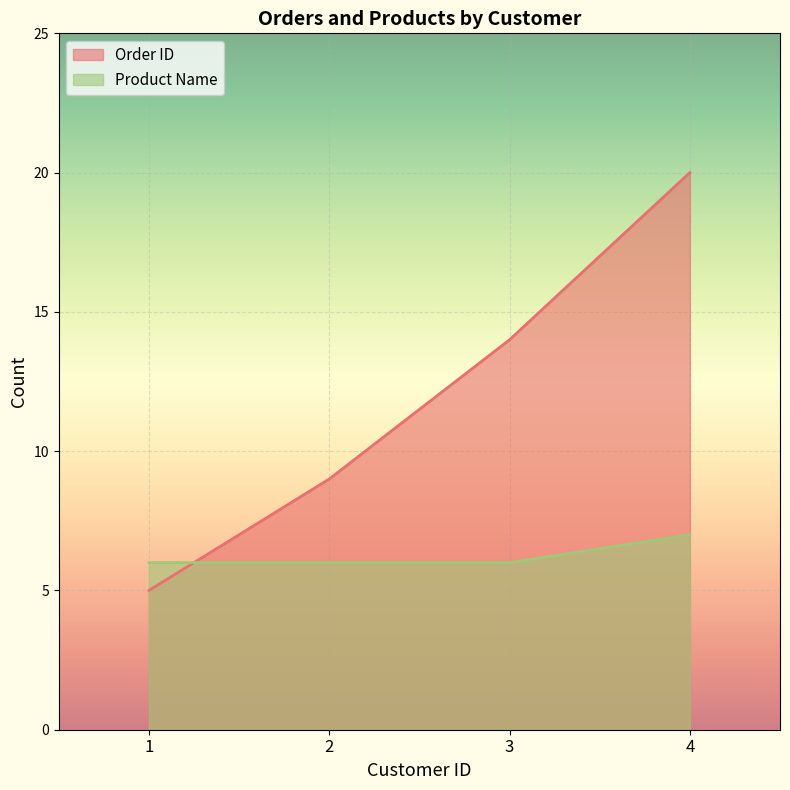

What value does the Order ID series have at 2?

9